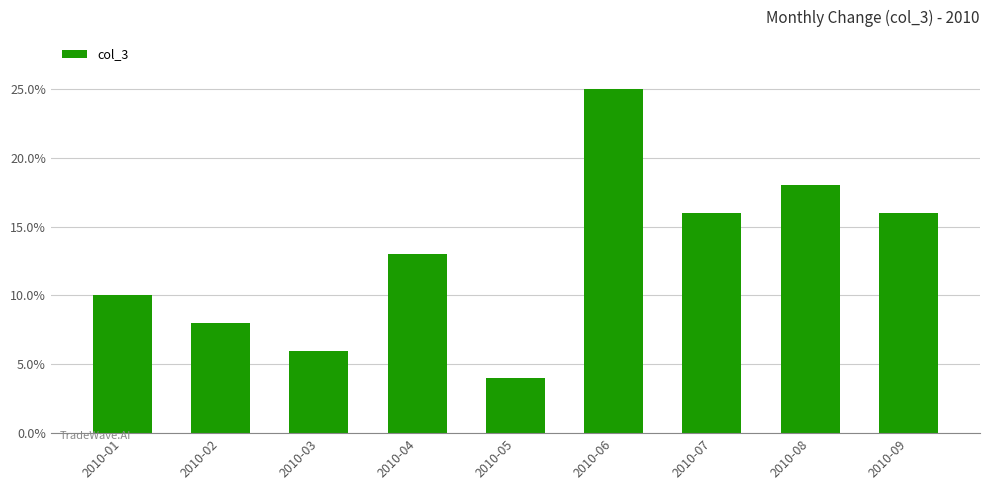

Reading left to right, transcribe all the data shown in this chart.

10	8	6	13	4	25	16	18	16